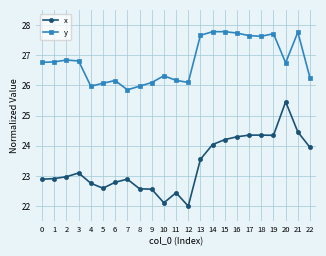

Rank the series by their maximum value, from lowest to highest.

x, y